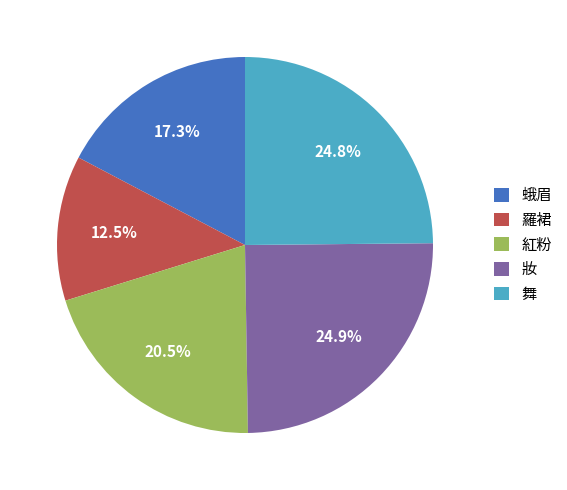

Does 紅粉 account for over 50% of the chart?

No